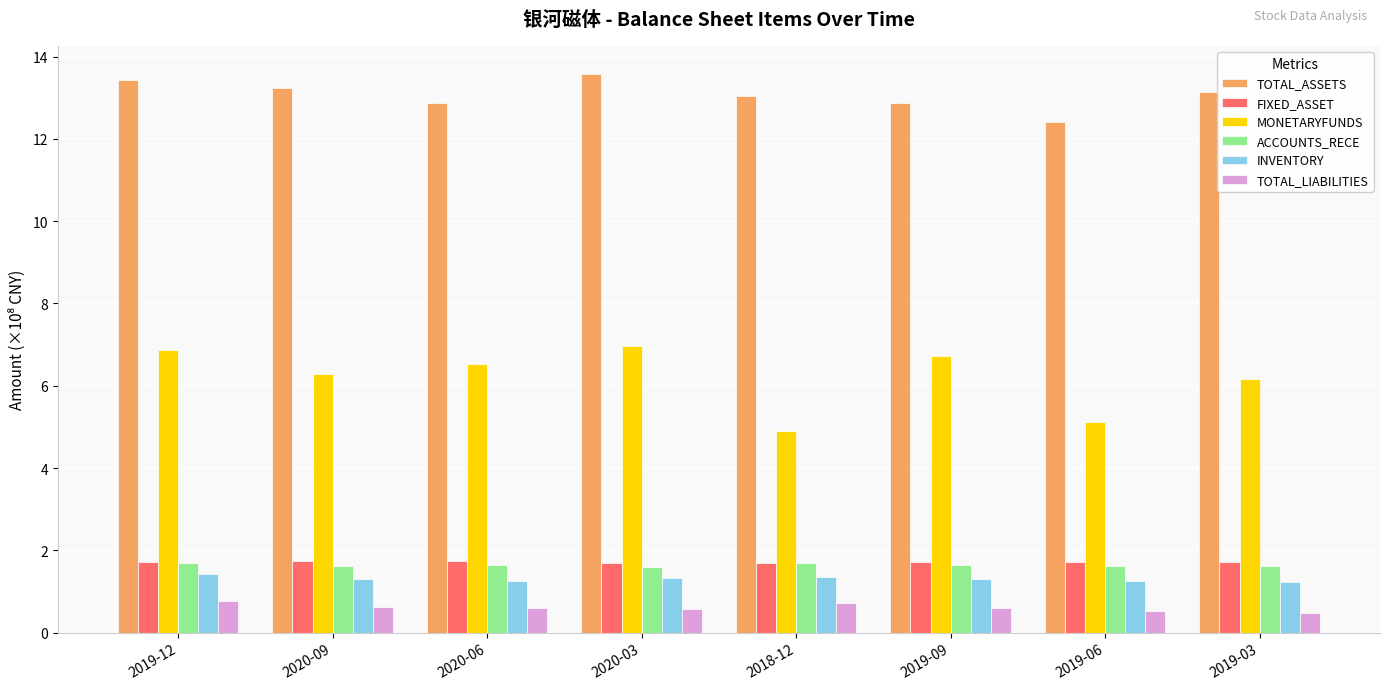

What value does the ACCOUNTS_RECE series have at 2020-09?

1.6